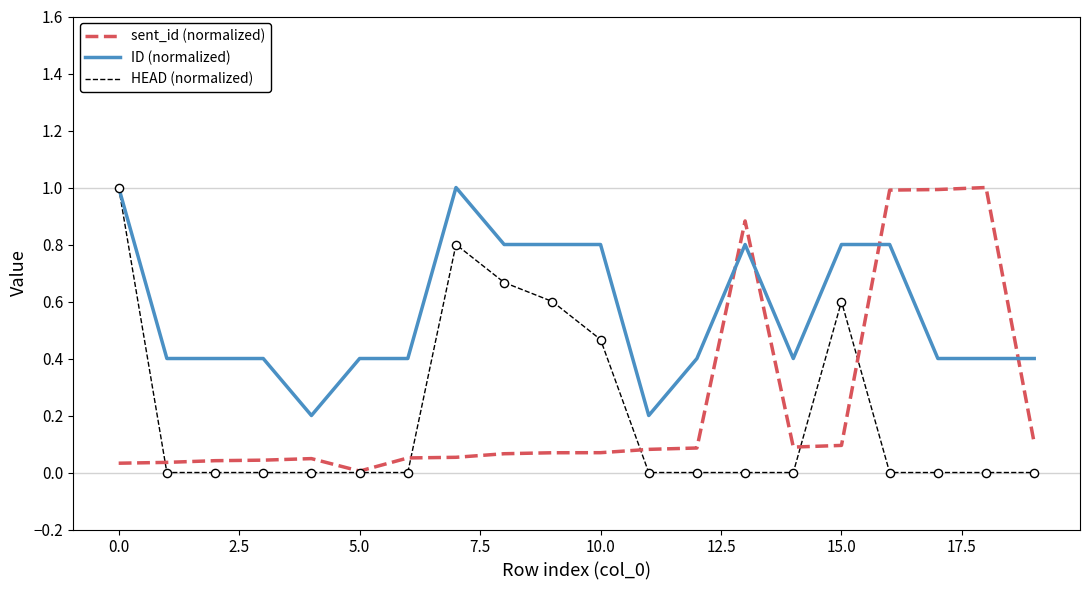

Which series has the largest total across all categories?

ID (normalized)